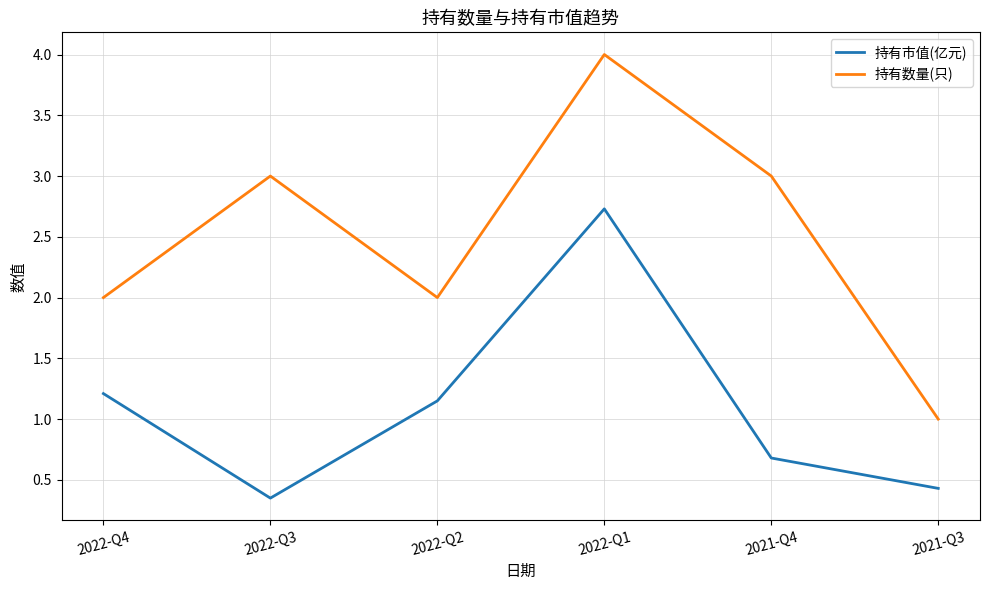

True or false: 持有市值(亿元) has more than 2 points higher than both neighbors.

False